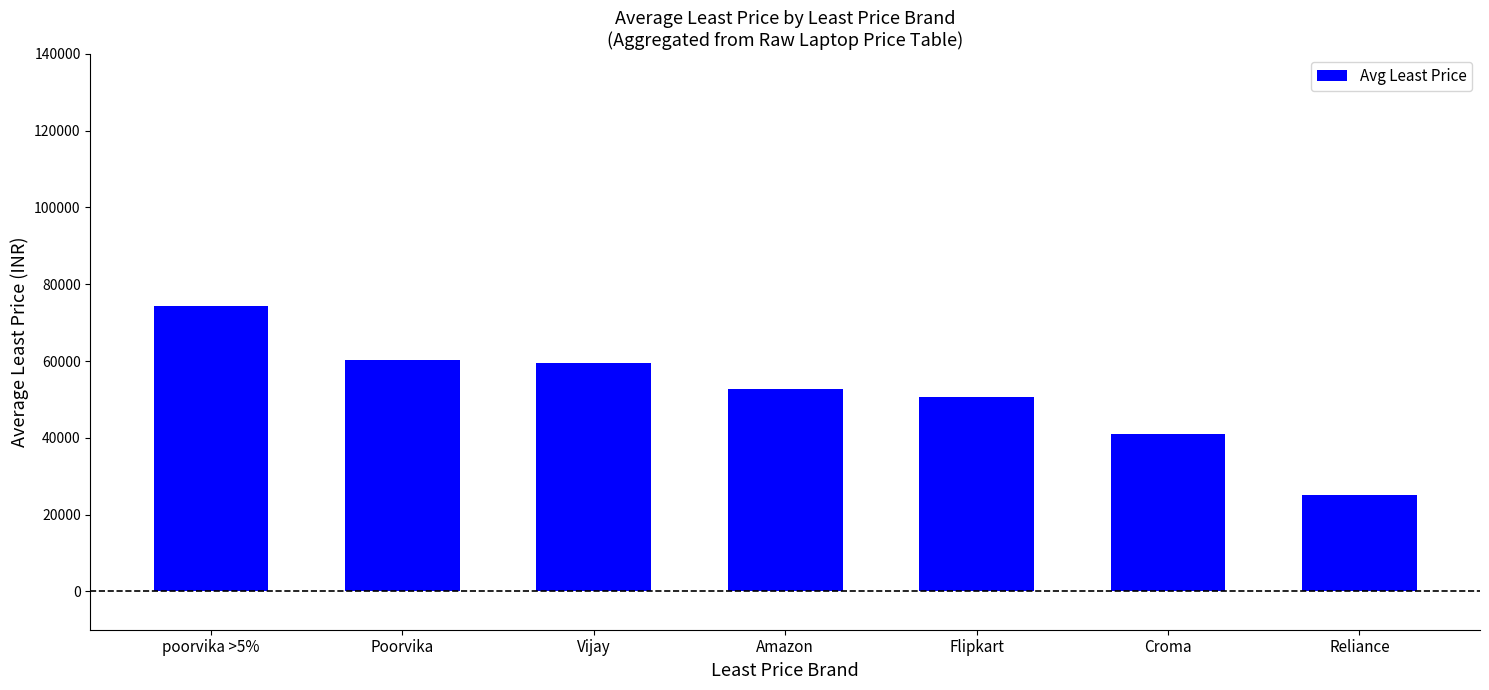

Approximately how many times larger is the value at Flipkart compared to Vijay?

0.8